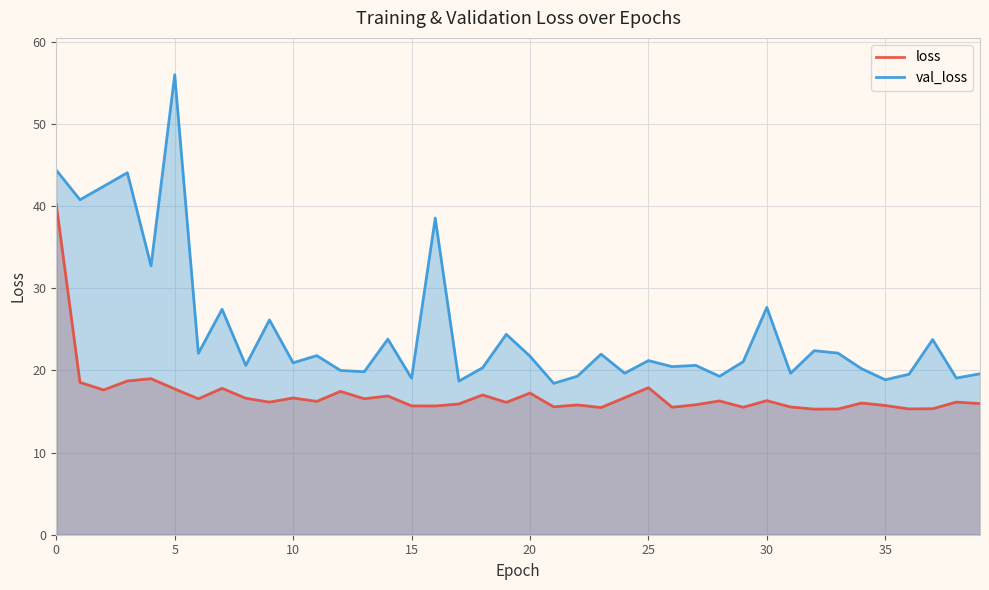

True or false: val_loss and loss intersect in this chart.

False